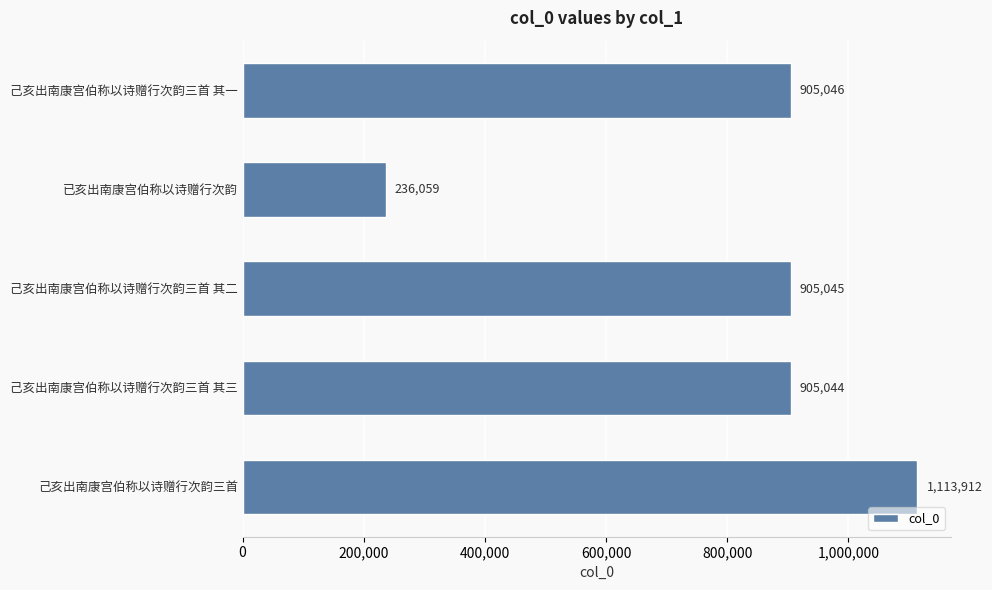

Does the chart contain any negative values?

No